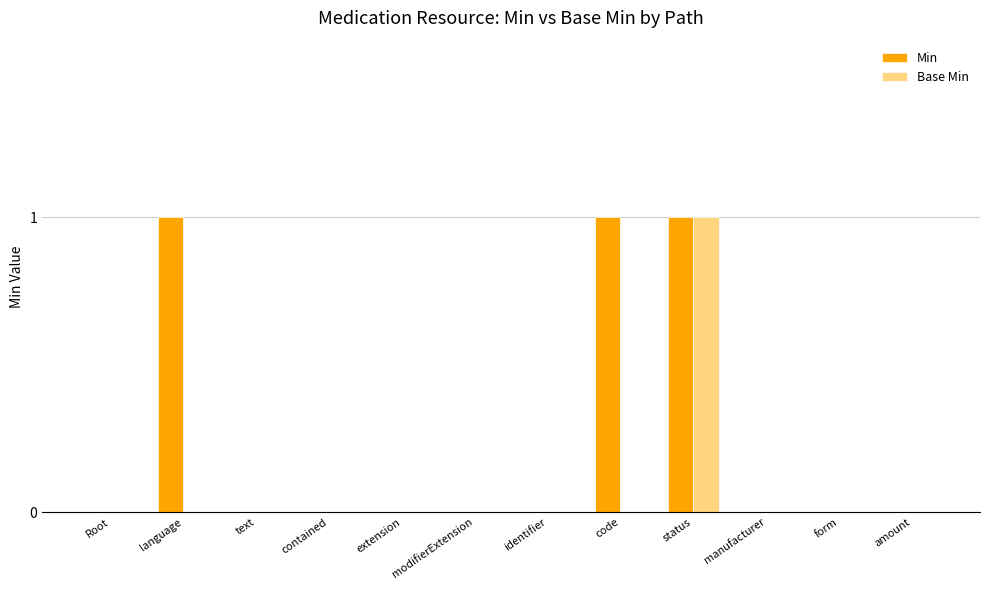

At which category is the sum across all series the highest?

status